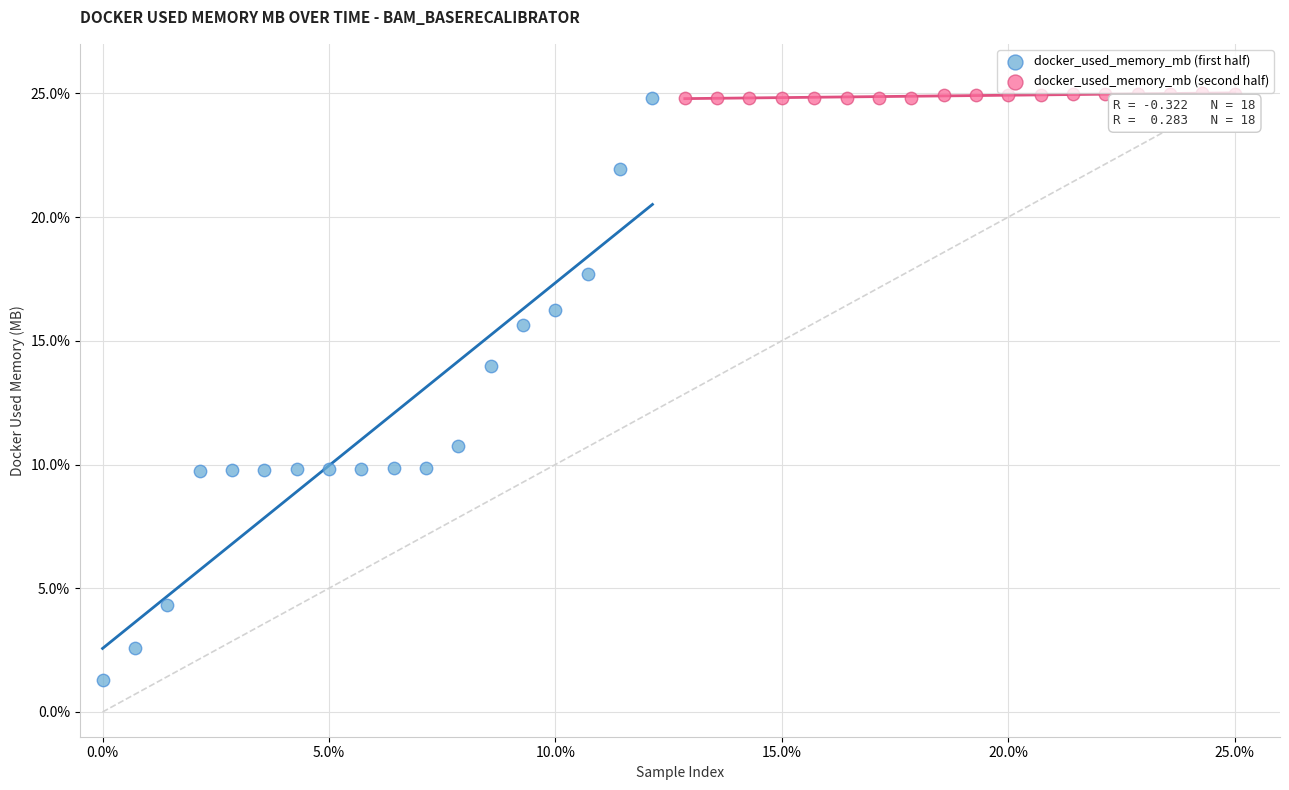

Which series has the largest Y range (max minus min)?

docker_used_memory_mb (first half)